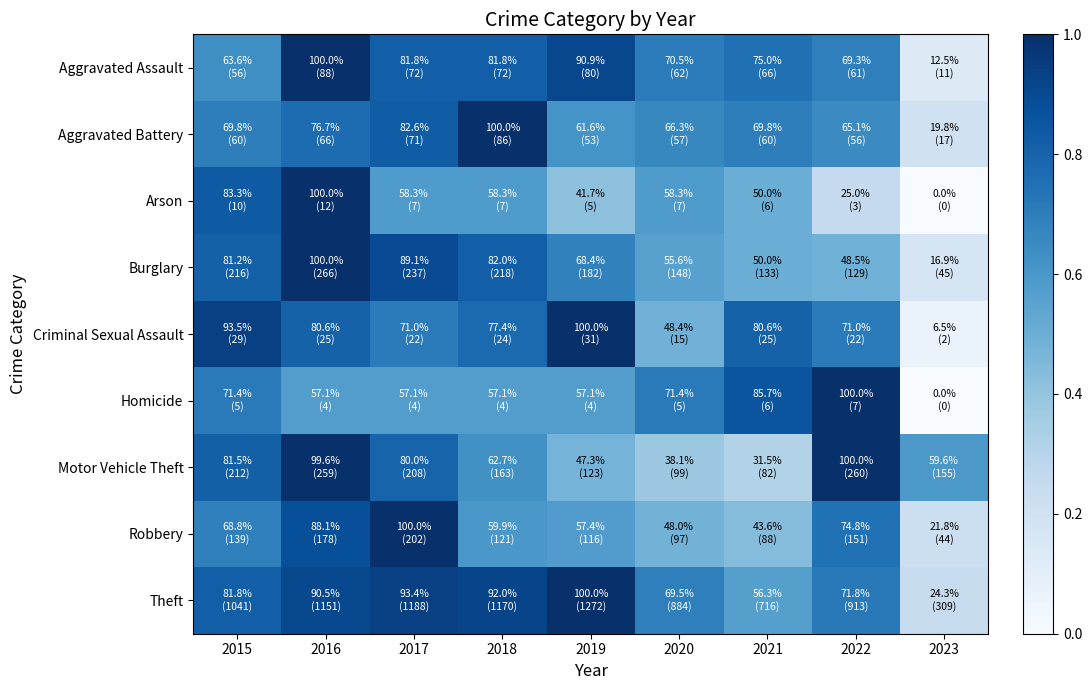

Which series has the widest spread of values?

Arson